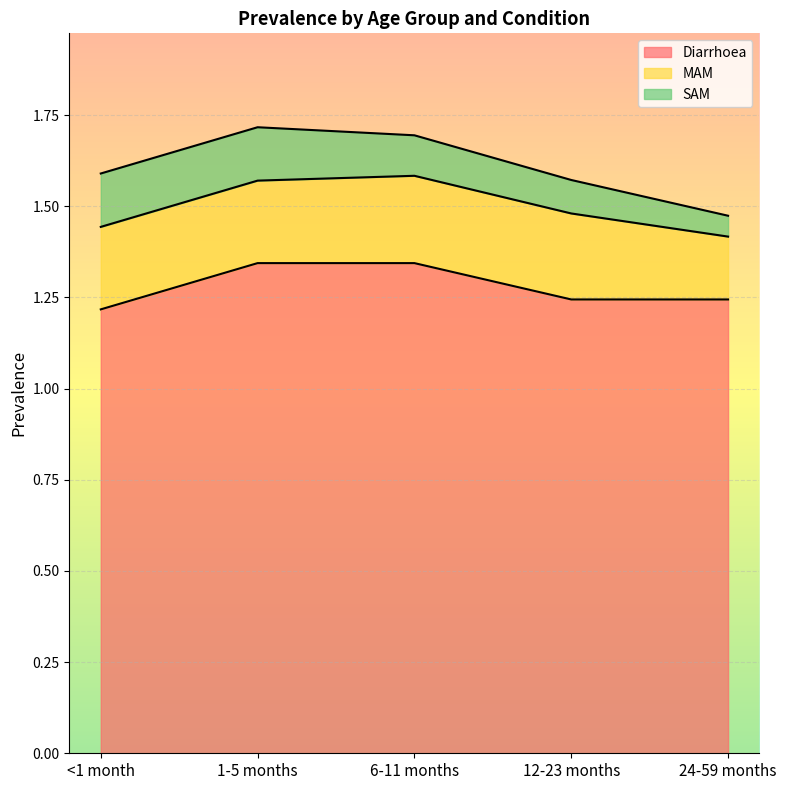

What value does the SAM series have at 24-59 months?

0.1